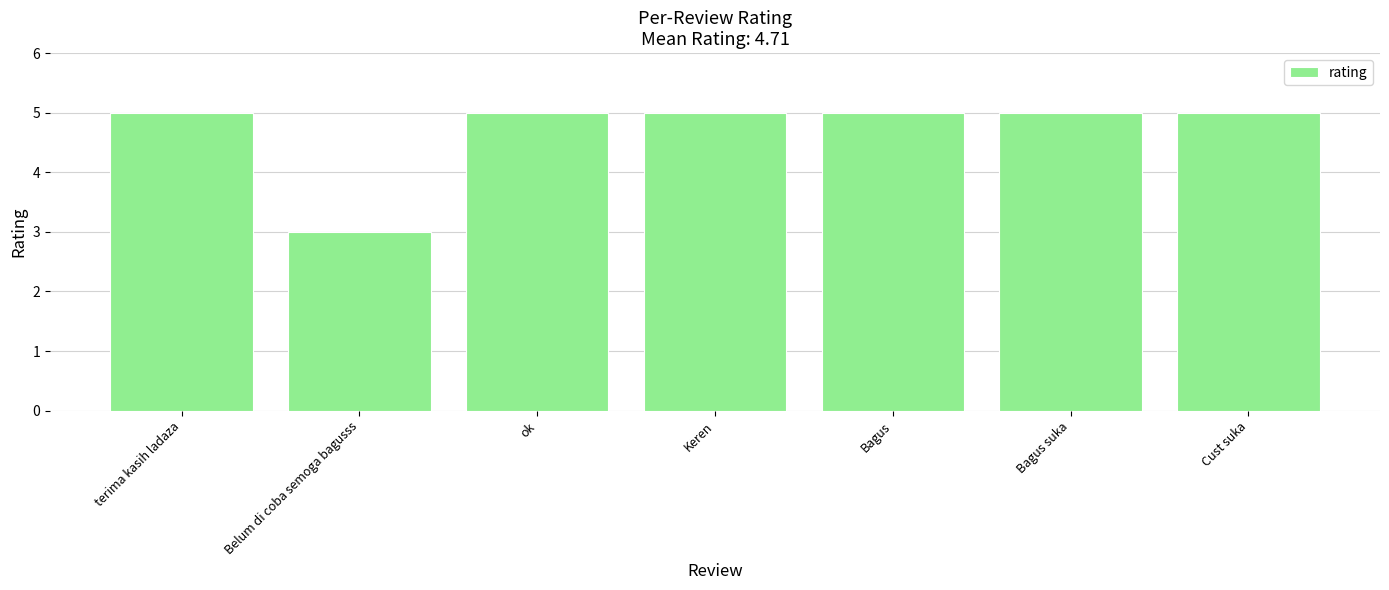

What is the ratio of the value at Cust suka to the value at Keren?

1.0